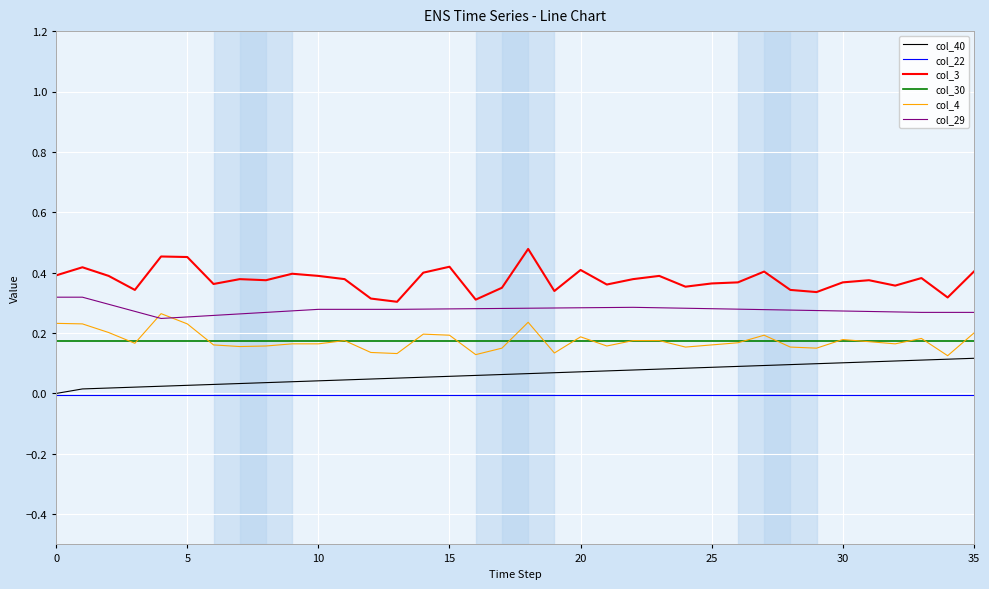

True or false: col_30 and col_29 cross at least once.

False